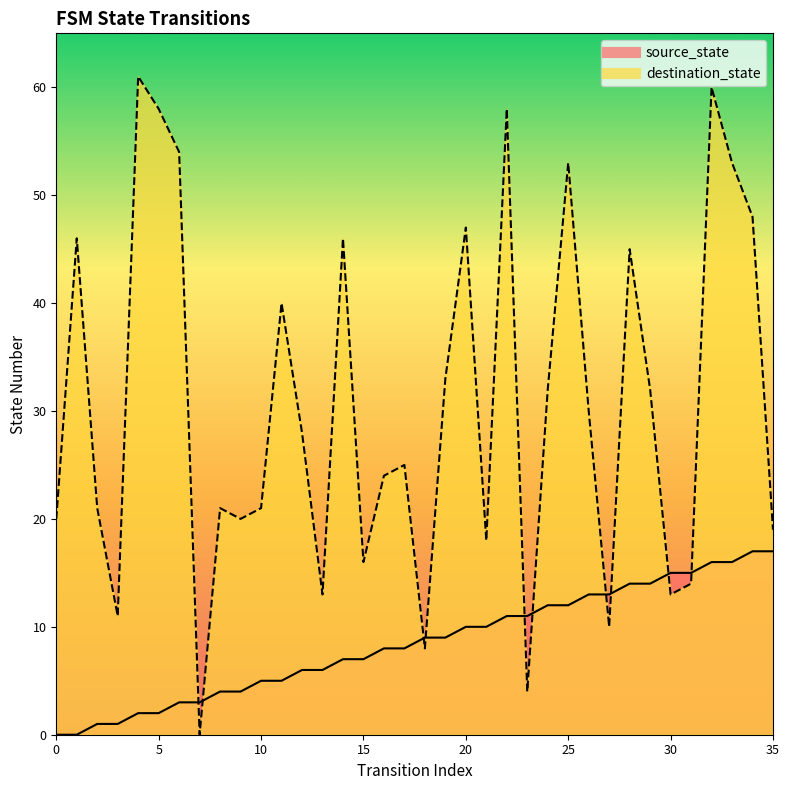

The destination_state series shows 12 at 25. True or false?

False